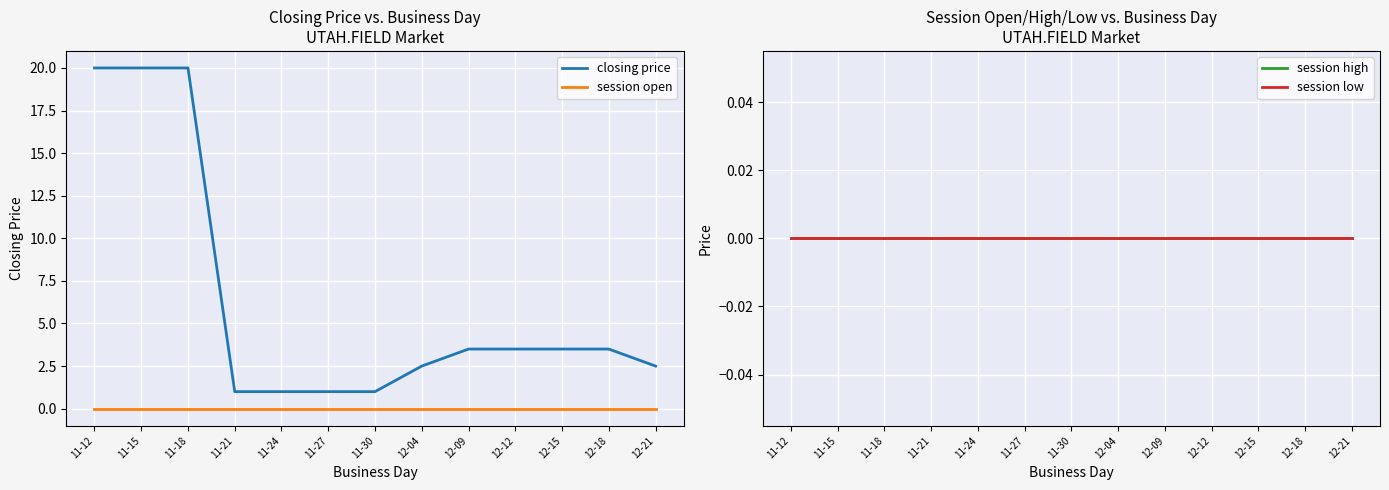

Which series has the largest total across all categories?

closing price